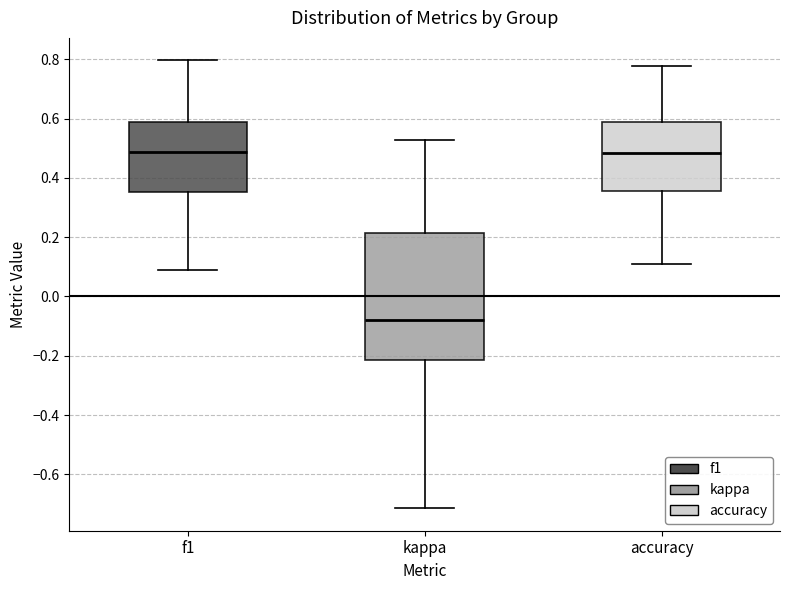

Reading left to right, transcribe this box plot: for each box, give where its median line is, the range the box spans, and where its two whiskers end, as read against the y-axis. The values are not printed on the chart, so give them approximately, as read against the axis.

f1: median 0.48, box 0.36 to 0.58, whiskers 0.08 to 0.80
kappa: median -0.08, box -0.22 to 0.22, whiskers -0.72 to 0.52
accuracy: median 0.48, box 0.36 to 0.58, whiskers 0.12 to 0.78